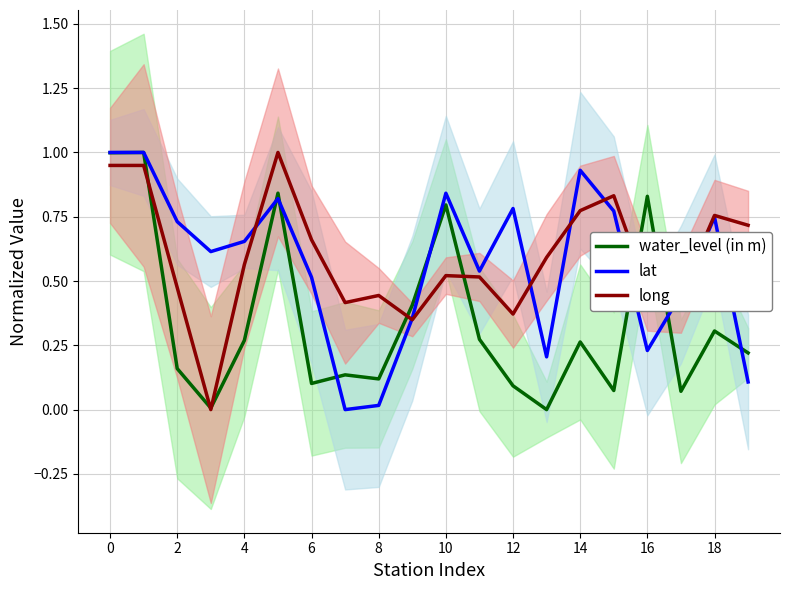

True or false: long has a value of 0.9 at 6.

False